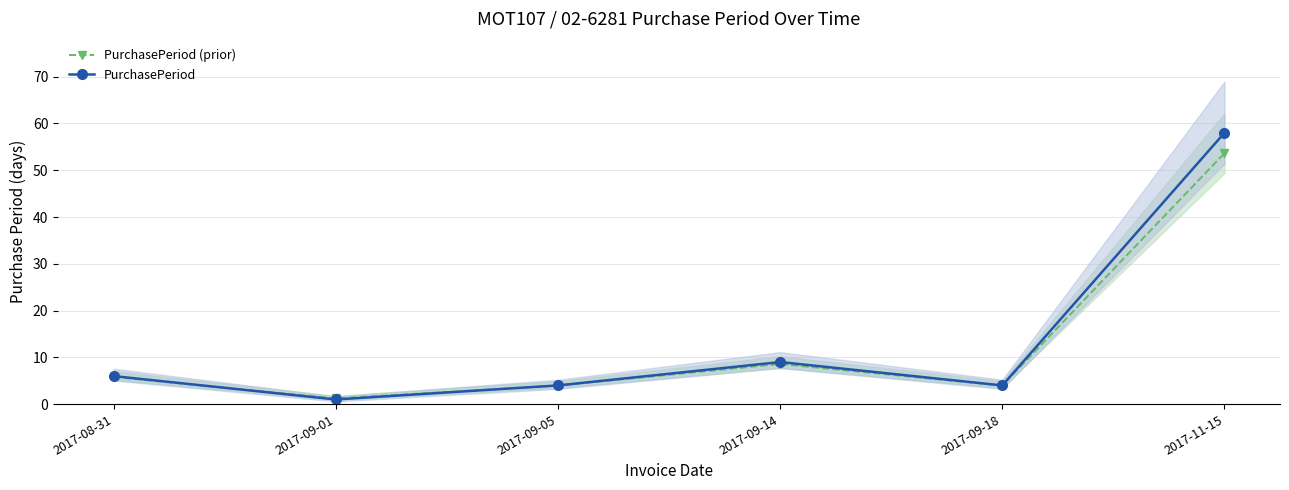

What is the difference between the highest and lowest values at 2017-09-01?

0.2